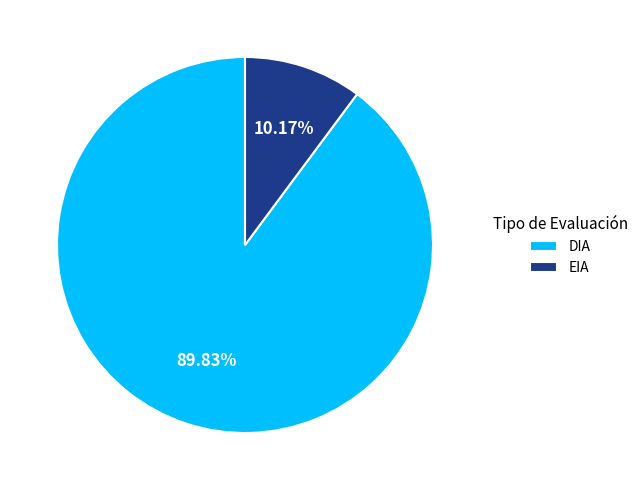

Which has a higher value, EIA or DIA?

DIA